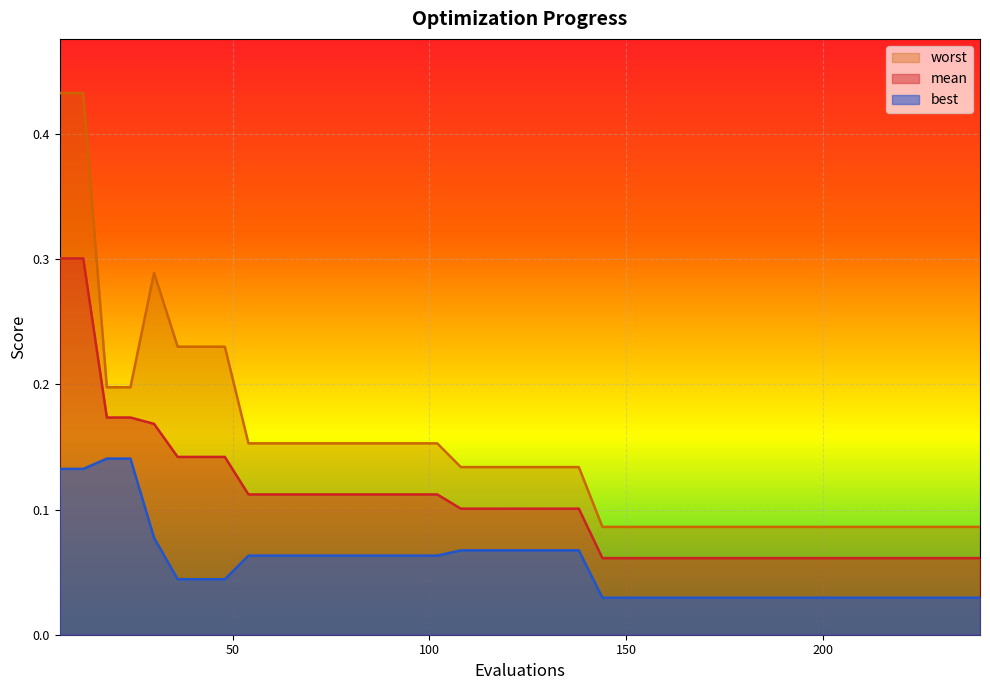

True or false: mean and best intersect in this chart.

False